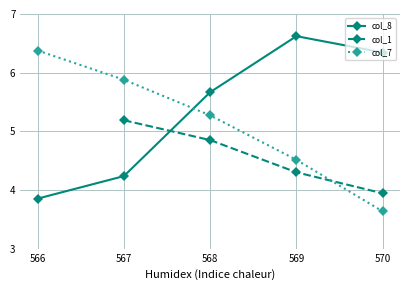

Rank the categories by col_8 value from lowest to highest.

566, 567, 568, 570, 569